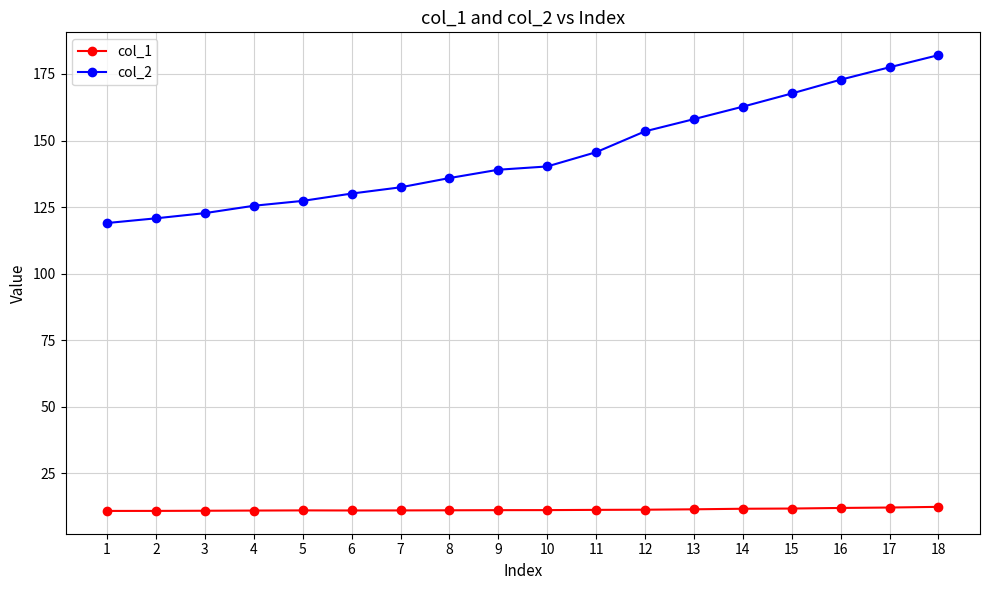

At which category is the sum across all series the highest?

18